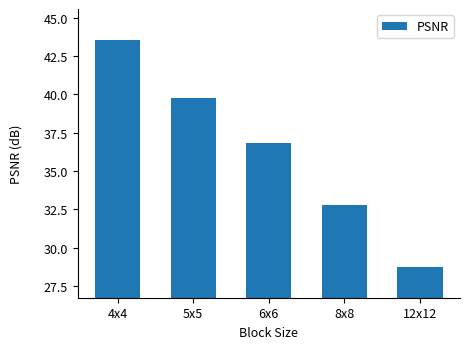

Count the number of data series in this chart.

1